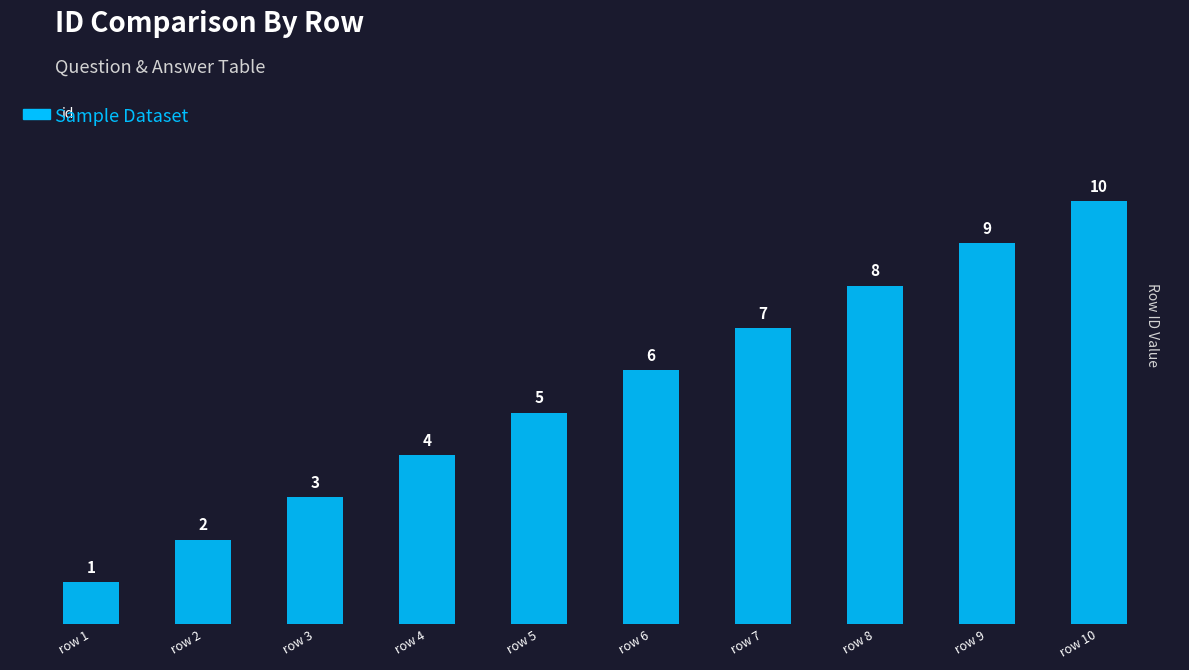

The chart shows a value of 9 at row 6. True or false?

False